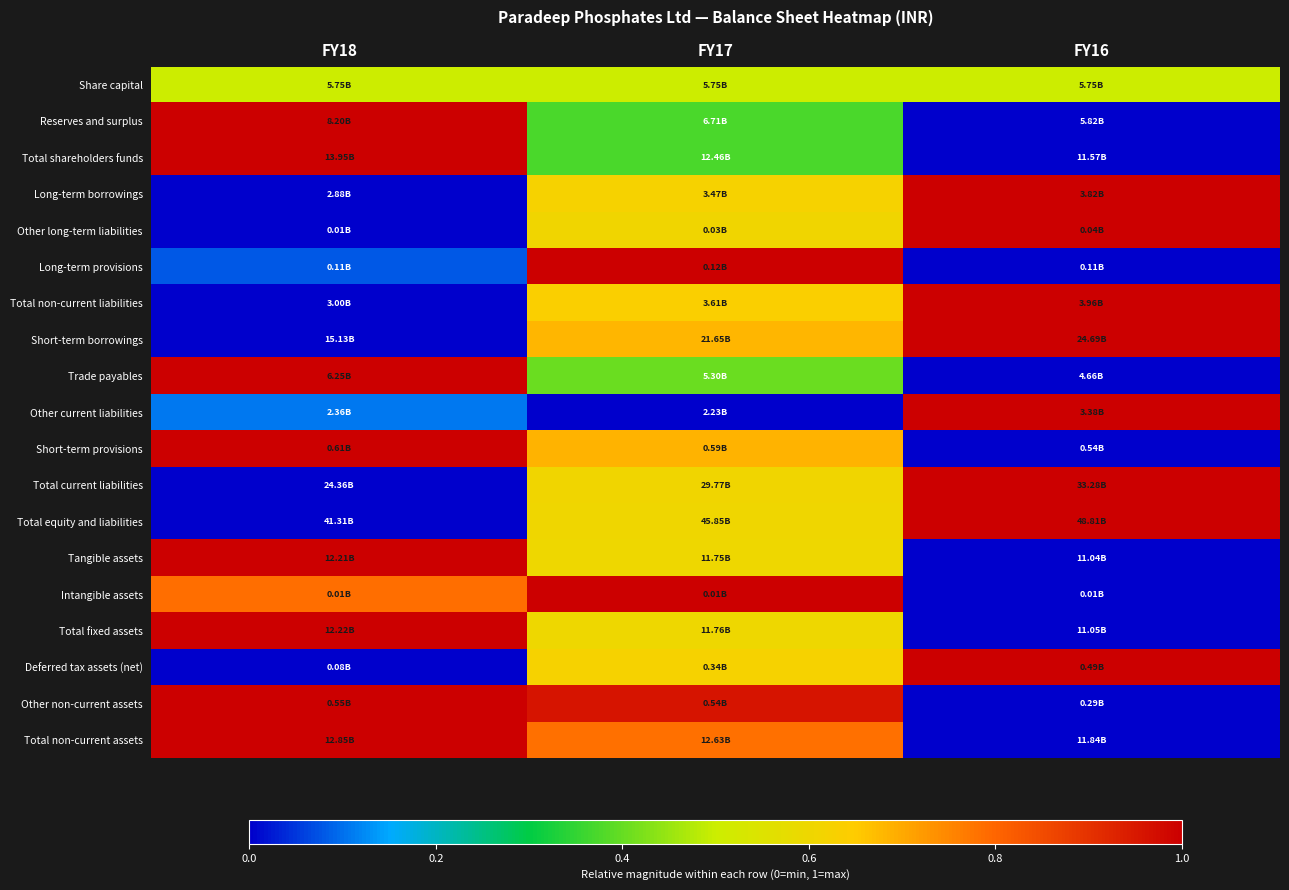

Reading left to right, what are all the values shown in this chart?

Share capital: FY18=0.5	FY17=0.5	FY16=0.5
Reserves and surplus: FY18=1.0	FY17=0.4	FY16=0.0
Total shareholders funds: FY18=1.0	FY17=0.4	FY16=0.0
Long-term borrowings: FY18=0.0	FY17=0.6	FY16=1.0
Other long-term liabilities: FY18=0.0	FY17=0.6	FY16=1.0
Long-term provisions: FY18=0.1	FY17=1.0	FY16=0.0
Total non-current liabilities: FY18=0.0	FY17=0.6	FY16=1.0
Short-term borrowings: FY18=0.0	FY17=0.7	FY16=1.0
Trade payables: FY18=1.0	FY17=0.4	FY16=0.0
Other current liabilities: FY18=0.1	FY17=0.0	FY16=1.0
Short-term provisions: FY18=1.0	FY17=0.7	FY16=0.0
Total current liabilities: FY18=0.0	FY17=0.6	FY16=1.0
Total equity and liabilities: FY18=0.0	FY17=0.6	FY16=1.0
Tangible assets: FY18=1.0	FY17=0.6	FY16=0.0
Intangible assets: FY18=0.8	FY17=1.0	FY16=0.0
Total fixed assets: FY18=1.0	FY17=0.6	FY16=0.0
Deferred tax assets (net): FY18=0.0	FY17=0.6	FY16=1.0
Other non-current assets: FY18=1.0	FY17=1.0	FY16=0.0
Total non-current assets: FY18=1.0	FY17=0.8	FY16=0.0